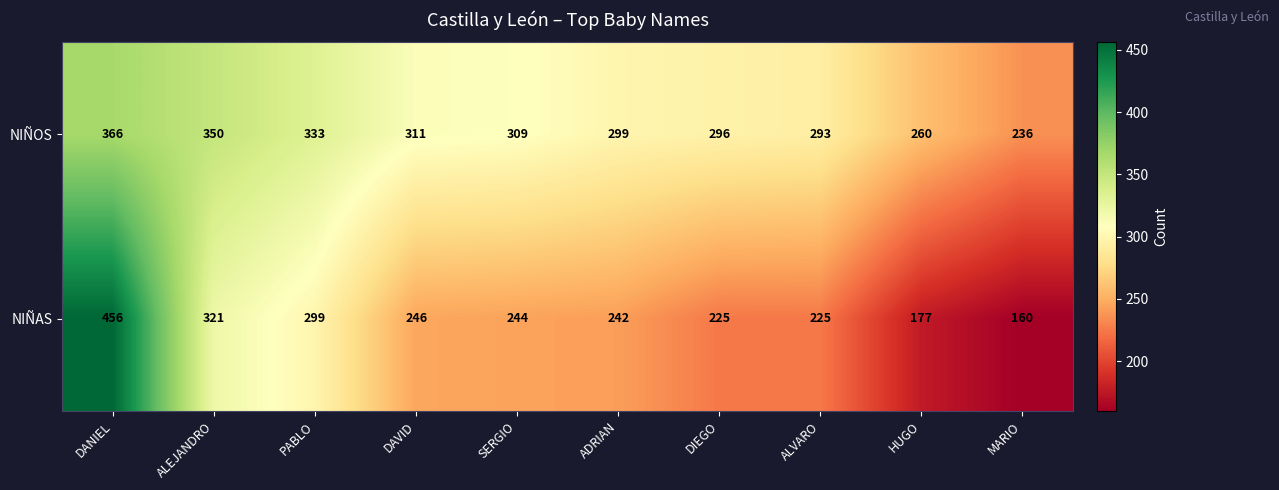

Reading left to right, what are all the values shown in this chart?

NIÑOS: 366	350	333	311	309	299	296	293	260	236
NIÑAS: 456	321	299	246	244	242	225	225	177	160